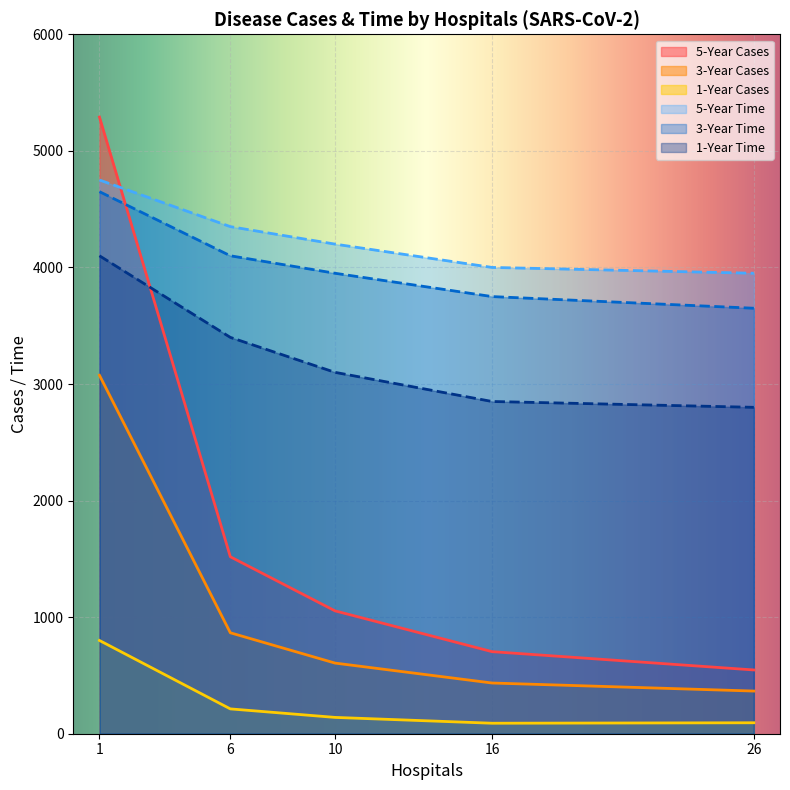

What are all the series names shown in the legend?

5-Year Cases, 3-Year Cases, 1-Year Cases, 5-Year Time, 3-Year Time, 1-Year Time